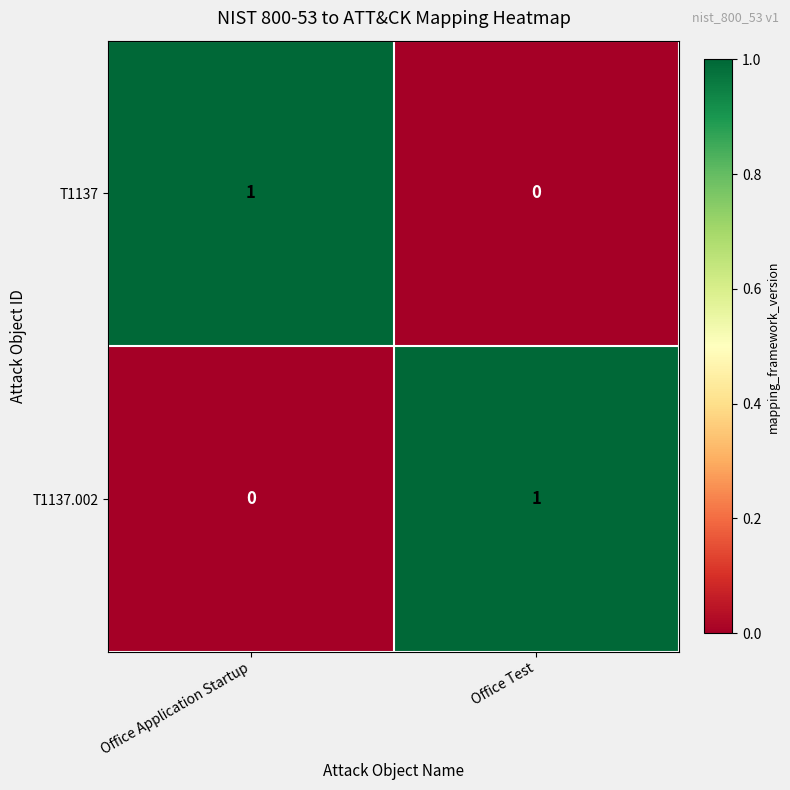

Reading right to left, transcribe all the data shown in this chart.

T1137: 0	1
T1137.002: 1	0